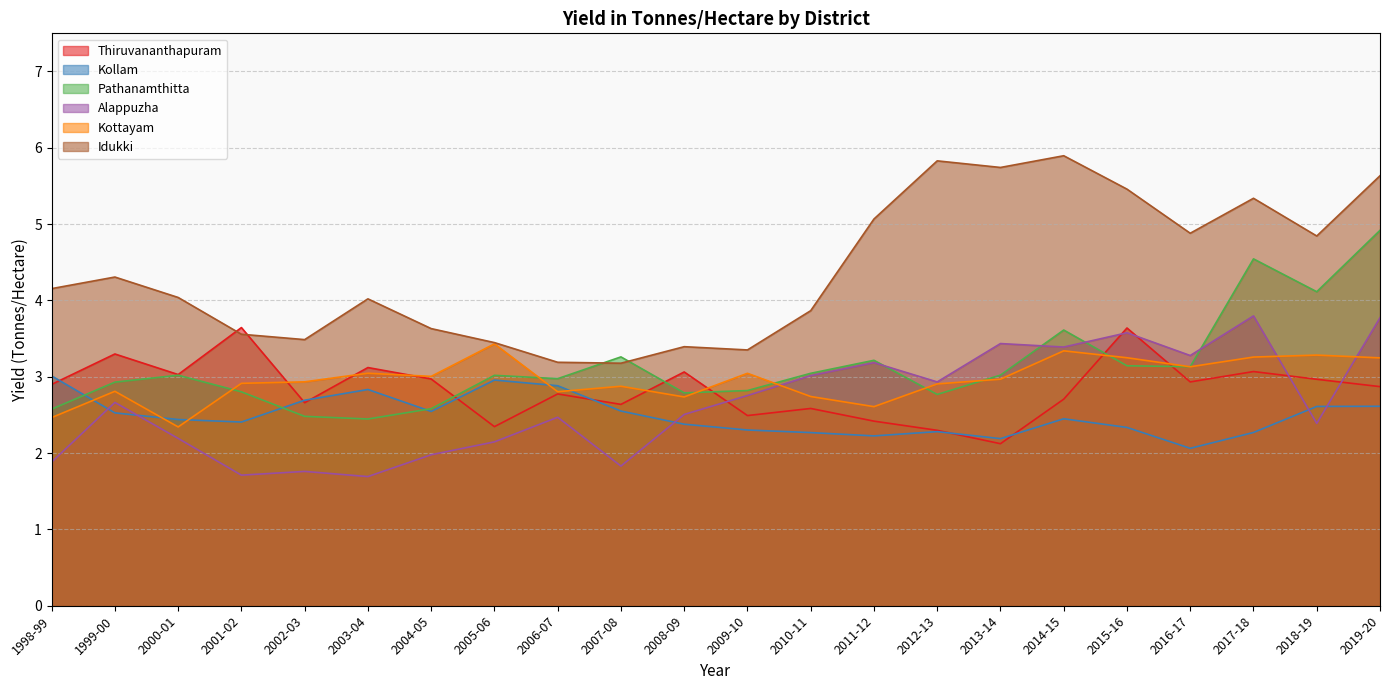

The value of Alappuzha at 2016-17 is 5.9. True or false?

False